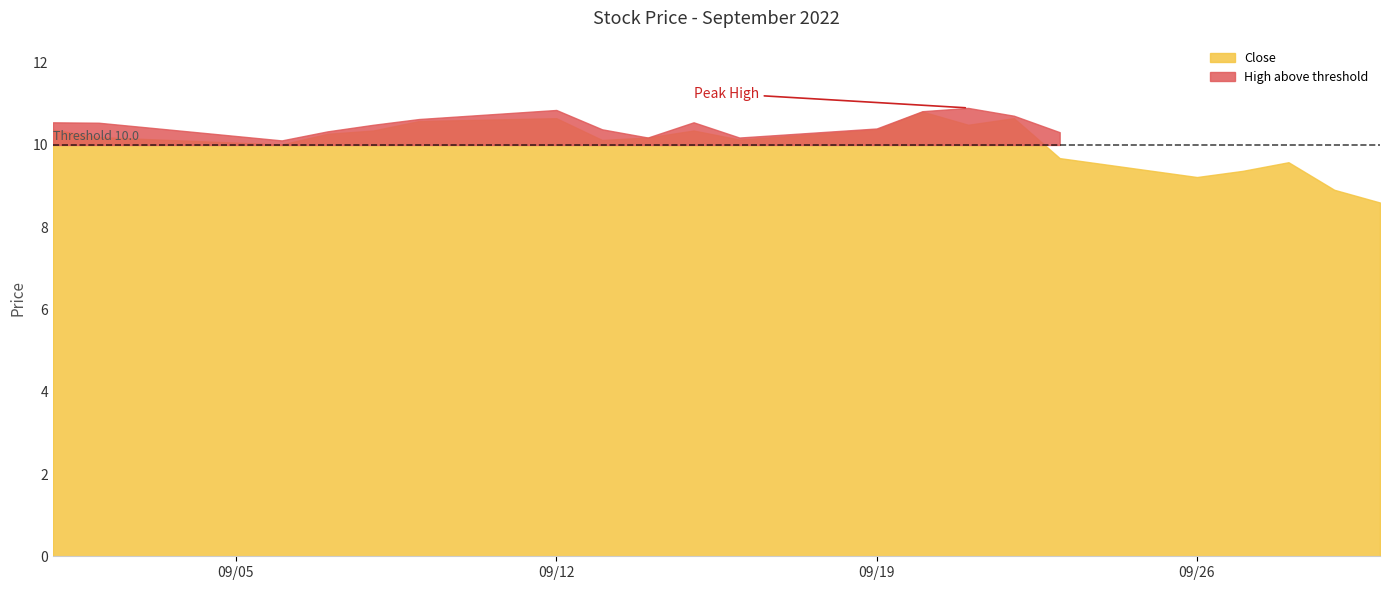

Which category has the lowest value in the High series?

2022-09-30